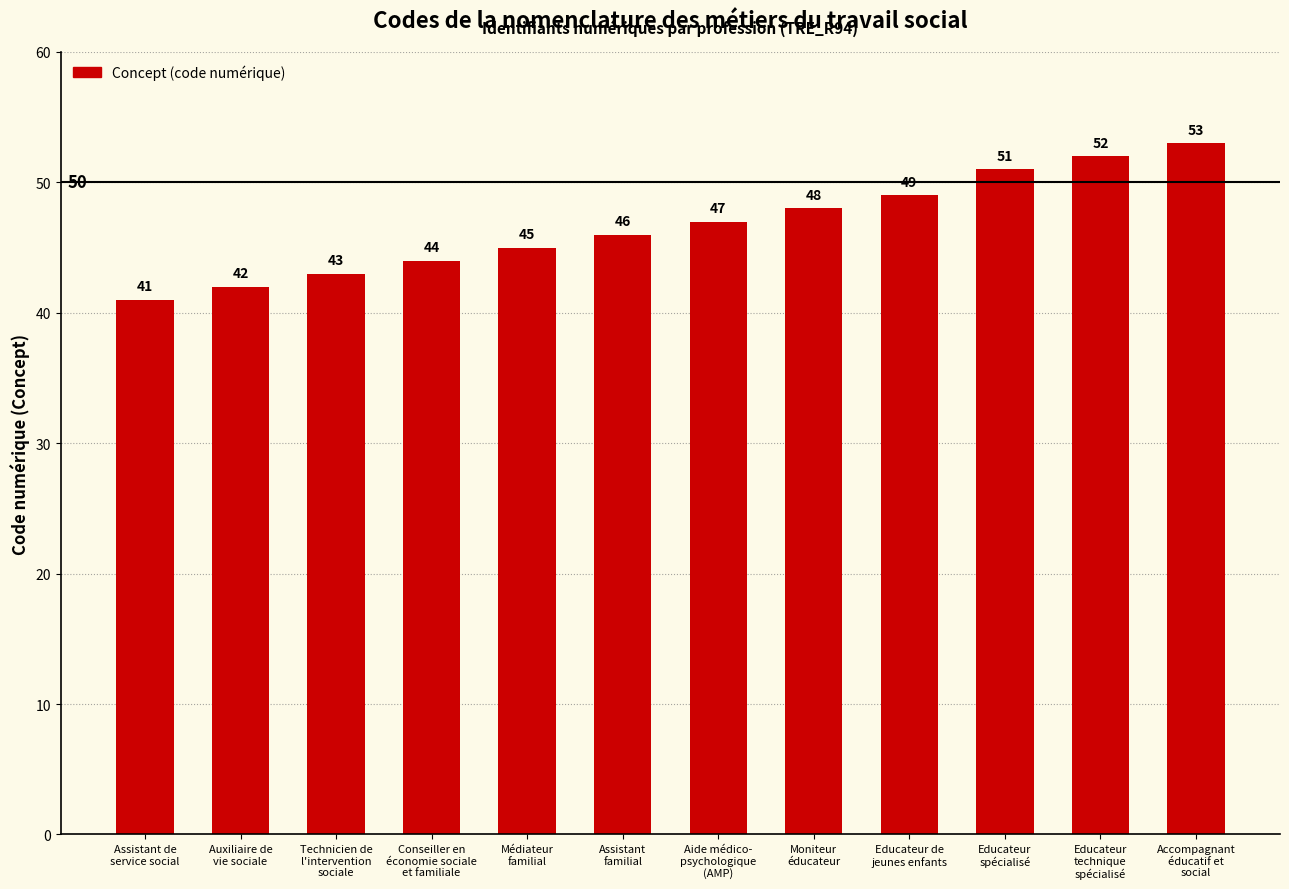

Reading right to left, extract all data points from this chart.

Accompagnant
éducatif et
social=53	Educateur
technique
spécialisé=52	Educateur
spécialisé=51	Educateur de
jeunes enfants=49	Moniteur
éducateur=48	Aide médico-
psychologique
(AMP)=47	Assistant
familial=46	Médiateur
familial=45	Conseiller en
économie sociale
et familiale=44	Technicien de
l'intervention
sociale=43	Auxiliaire de
vie sociale=42	Assistant de
service social=41